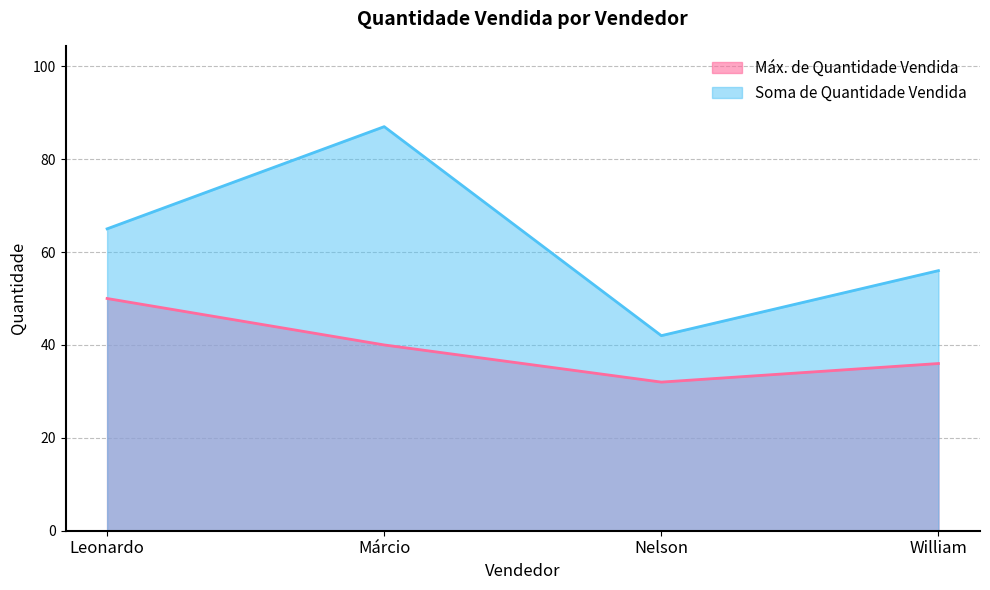

Reading right to left, transcribe all the data shown in this chart.

Máx. de Quantidade Vendida: William=36	Nelson=32	Márcio=40	Leonardo=50
Soma de Quantidade Vendida: William=56	Nelson=42	Márcio=87	Leonardo=65